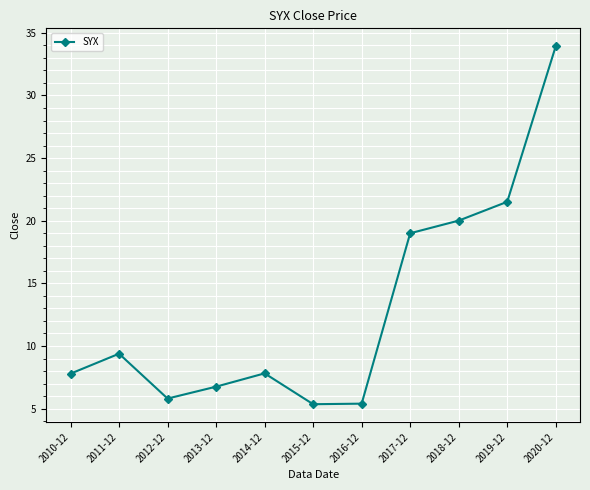

Where is the first local minimum?

2012-12